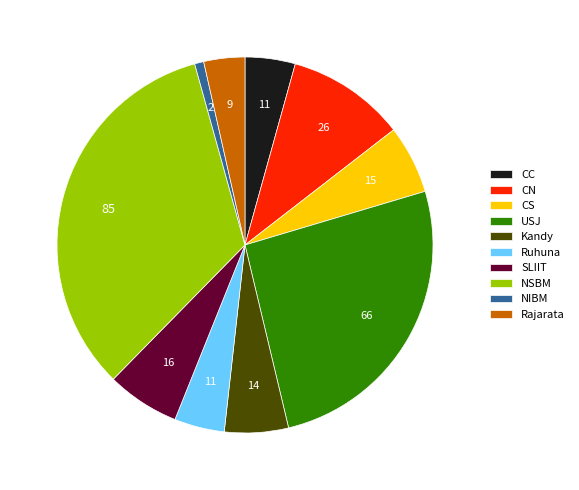

How many slices are in this pie chart?

10